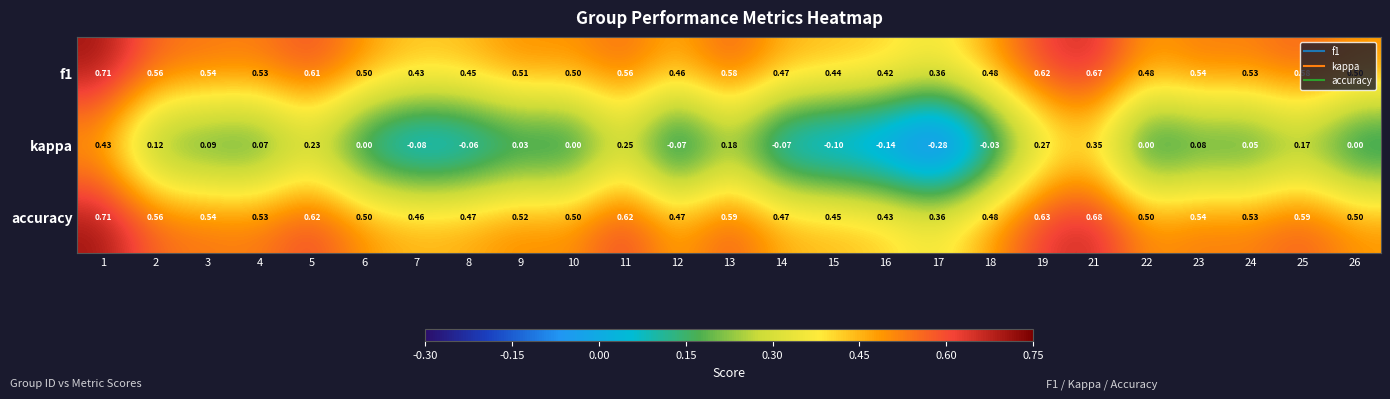

Which series changed the most between 2 and 18?

kappa